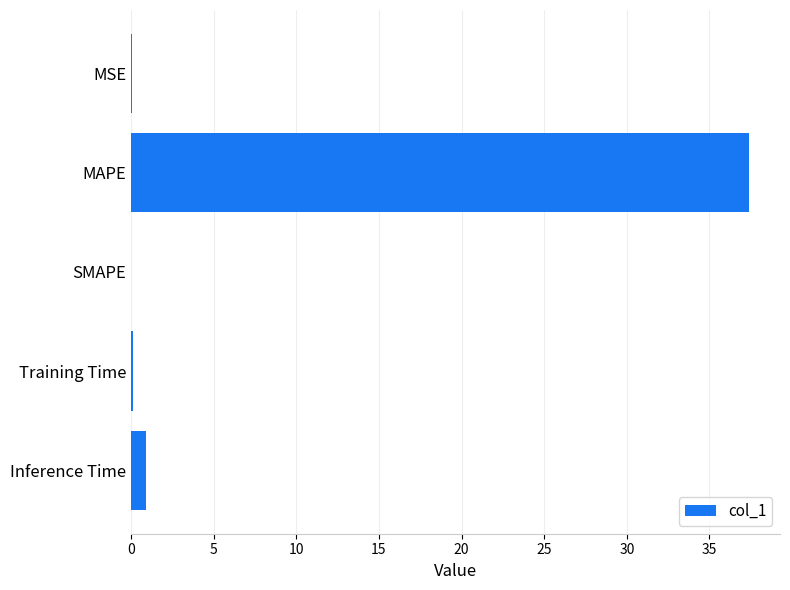

What is the greatest value displayed?

37.4